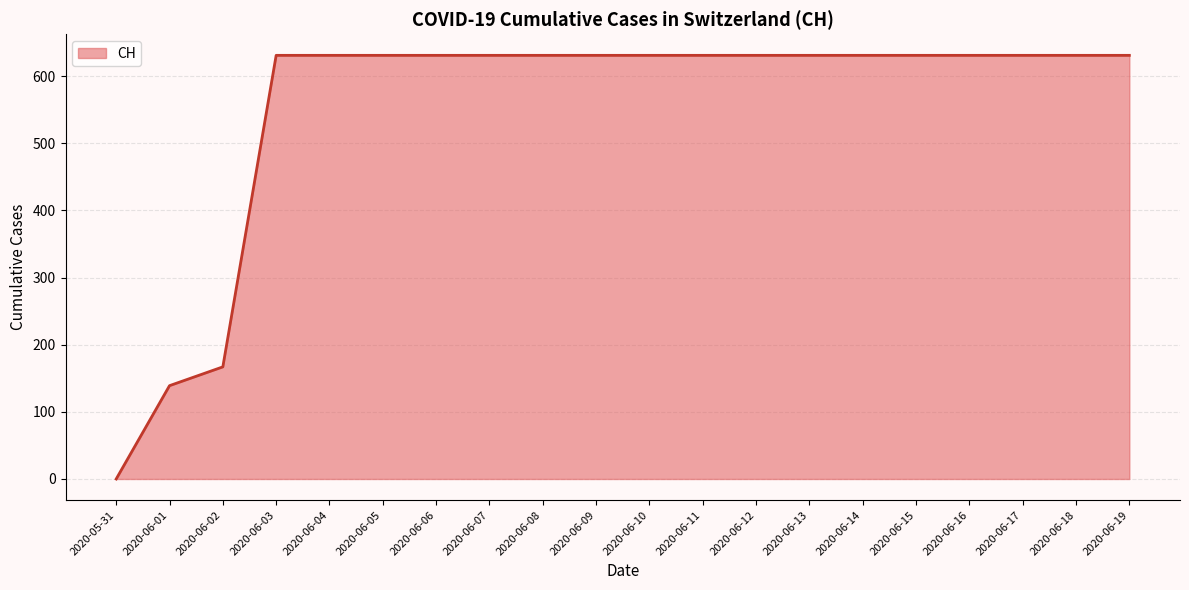

What value does the data have at 2020-06-01?

139